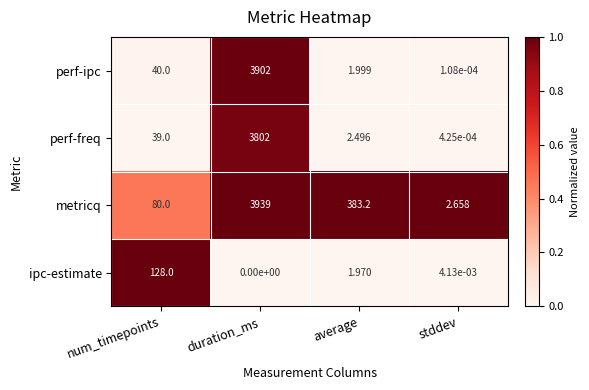

Where is perf-ipc nearest to the value 1951?

num_timepoints